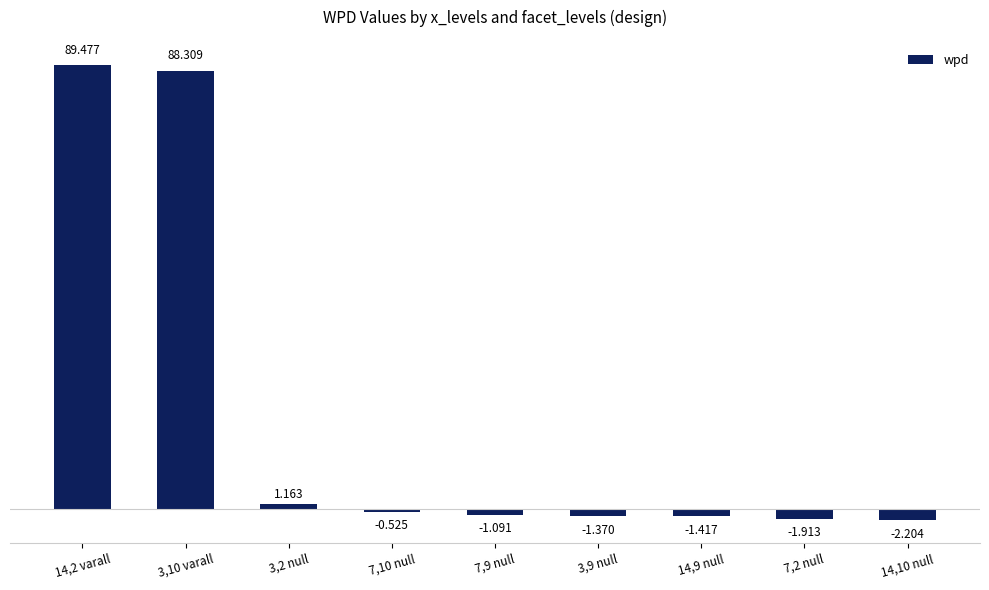

Rank the categories by value from highest to lowest.

14,2 varall, 3,10 varall, 3,2 null, 7,10 null, 7,9 null, 3,9 null, 14,9 null, 7,2 null, 14,10 null